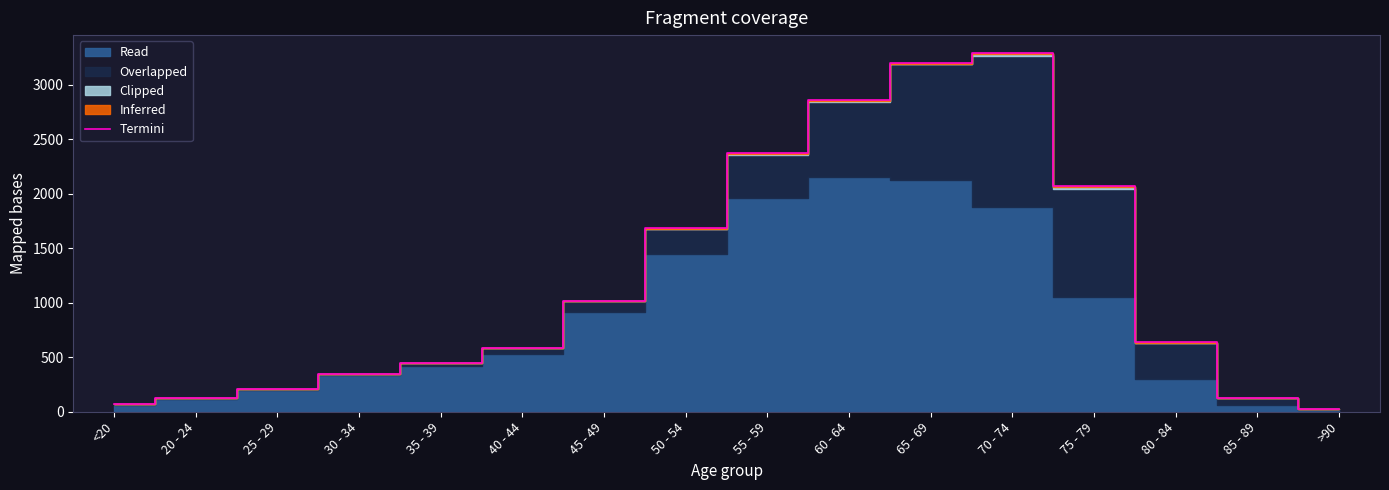

What is the approximate value at 45 - 49?

1015